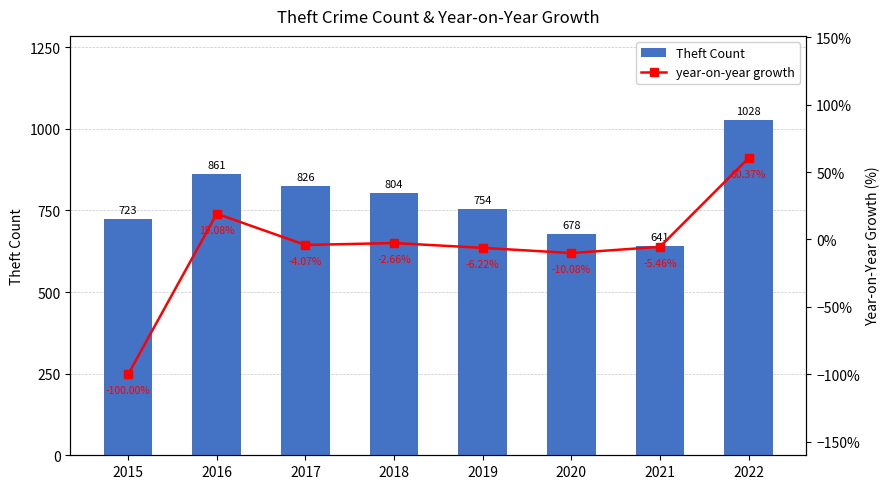

What is the greatest value displayed?

1028.0